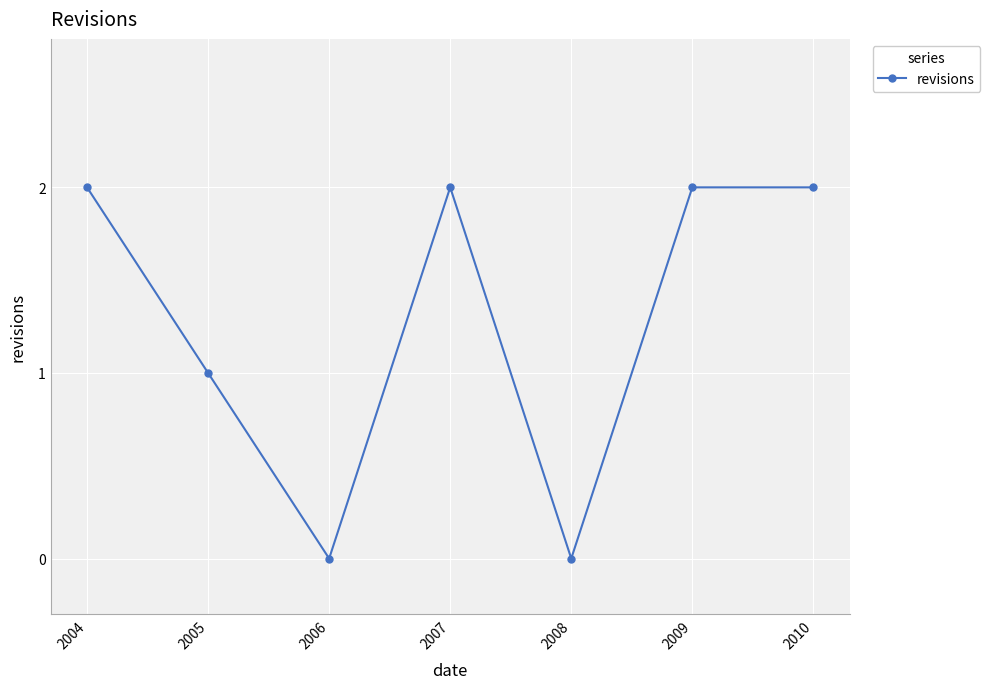

What is the change in value from 2005 to 2008?

-1